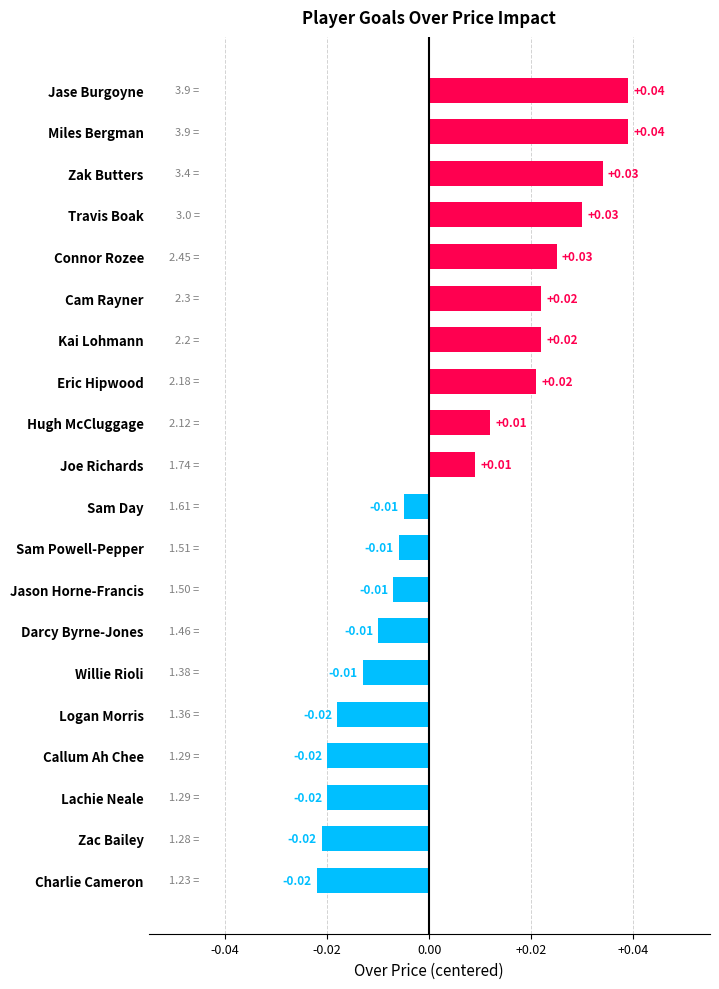

What is the label of the 1st bar from the bottom?

Charlie Cameron